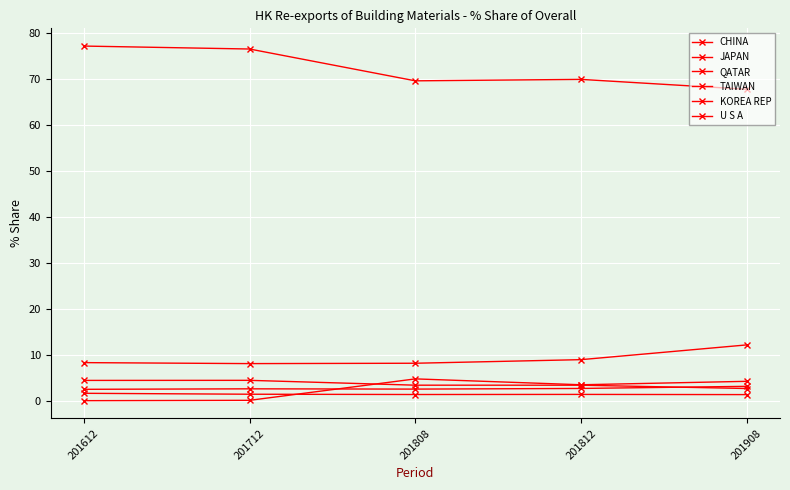

Does the chart display data point markers on the line(s)?

Yes